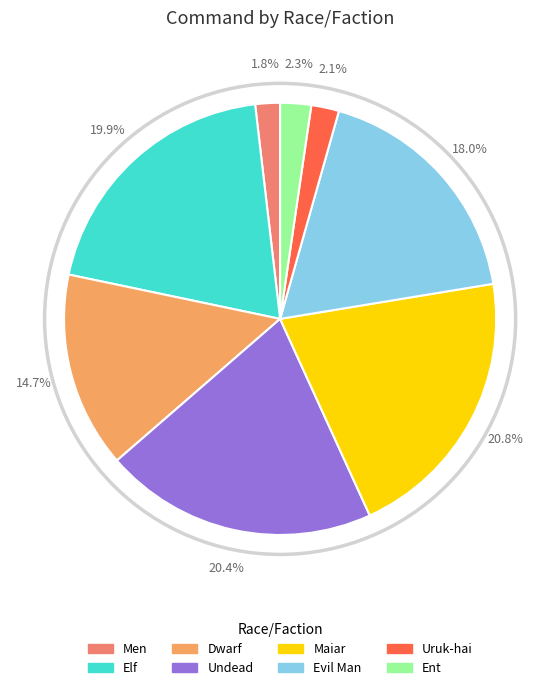

Is there any slice that represents more than half of the pie?

No